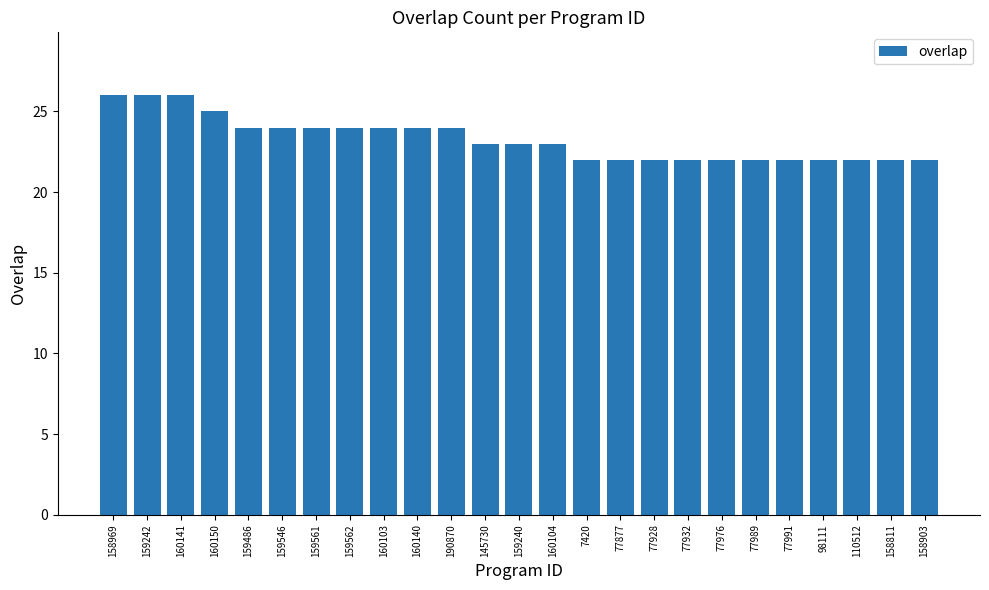

What is the change in value from 159242 to 77932?

-4